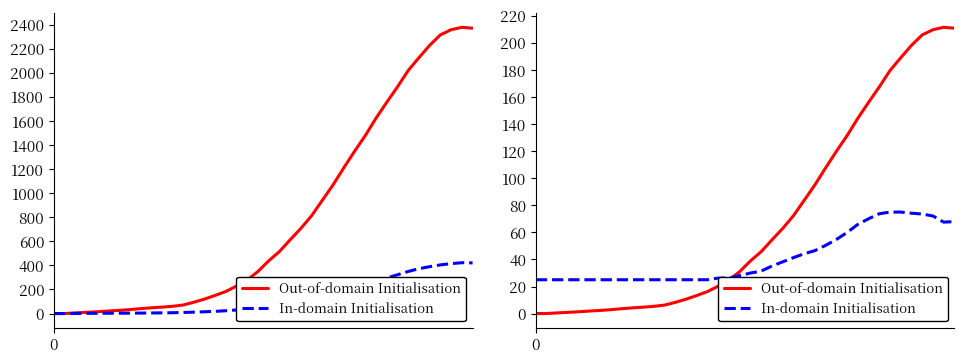

Reading right to left, extract all data points from this chart.

Out-of-domain Initialisation: 39=210.8	38=211.5	37=209.7	36=205.9	35=198.2	34=189.0	33=179.6	32=167.5	31=156.1	30=144.3	29=131.5	28=119.9	27=107.7	26=95.1	25=83.7	24=72.3	23=62.9	22=54.5	21=45.8	20=38.9	19=31.1	18=24.8	17=20.3	16=16.3	15=13.4	14=10.6	13=8.3	12=6.3	11=5.3	10=4.7	9=4.2	8=3.6	7=2.9	6=2.3	5=1.9	4=1.3	3=0.9	2=0.5	1=0.0	0=0.0
In-domain Initialisation: 39=68.0	38=67.6	37=72.1	36=73.6	35=74.2	34=75.0	33=75.0	32=73.8	31=70.0	30=65.9	29=59.9	28=54.8	27=50.4	26=46.5	25=44.2	24=41.3	23=38.2	22=35.1	21=31.4	20=30.0	19=28.1	18=26.2	17=26.2	16=25.0	15=25.0	14=25.0	13=25.0	12=25.0	11=25.0	10=25.0	9=25.0	8=25.0	7=25.0	6=25.0	5=25.0	4=25.0	3=25.0	2=25.0	1=25.0	0=25.0